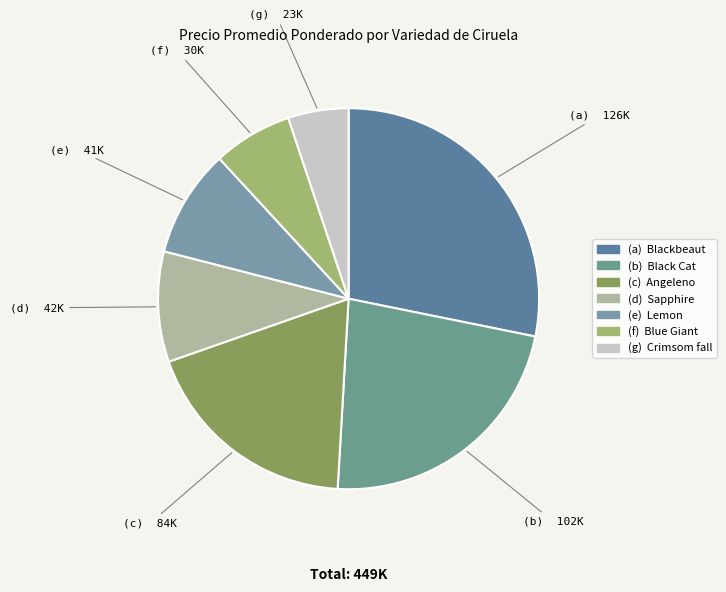

How many slices are in this pie chart?

7